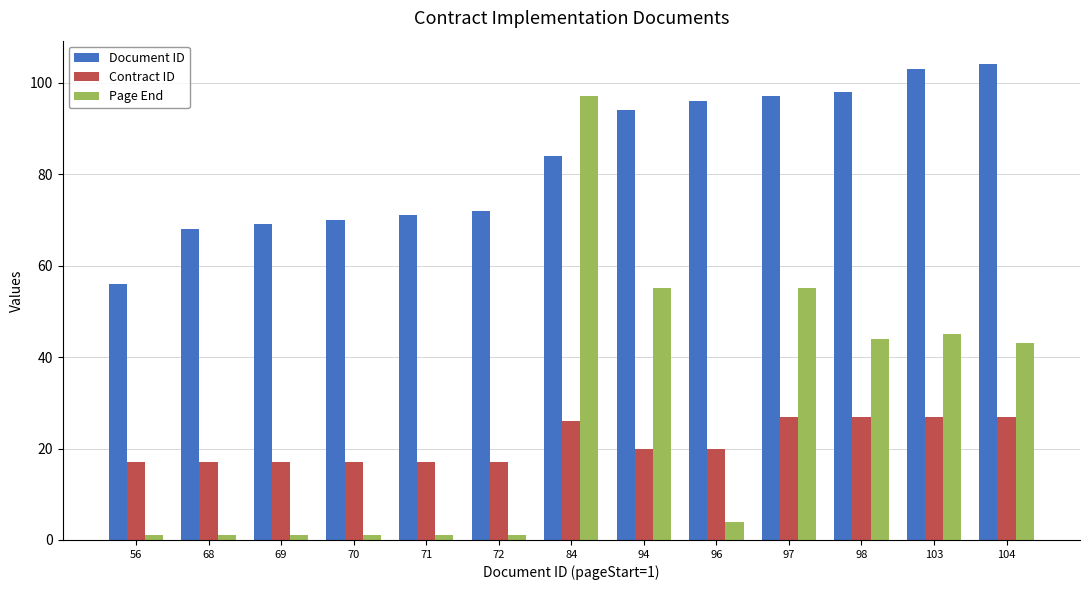

How many Contract ID values are between 17 and 27?

13